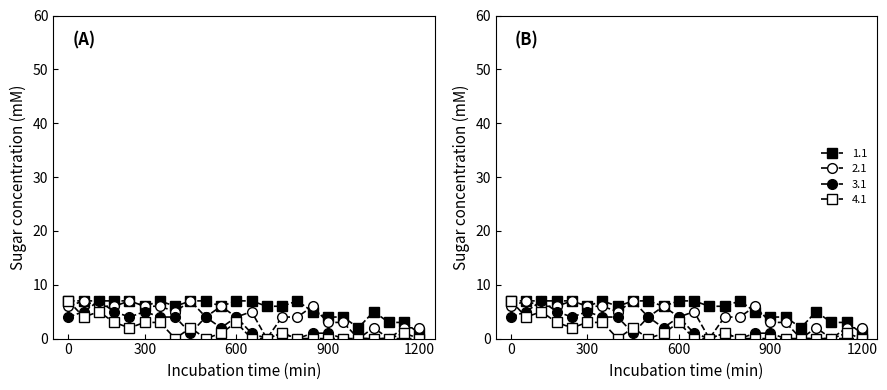

Reading right to left, transcribe all the data shown in this chart.

1.1: 1	3	3	5	2	4	4	5	7	6	6	7	7	6	7	7	6	7	6	7	7	7	7	7
2.1: 2	2	0	2	0	3	3	6	4	4	0	5	4	6	4	7	5	6	6	7	6	6	7	6
3.1: 0	0	0	0	0	0	1	1	0	1	0	1	4	2	4	1	4	4	5	4	5	7	5	4
4.1: 0	1	0	0	0	0	0	0	0	1	0	0	3	1	0	2	0	3	3	2	3	5	4	7